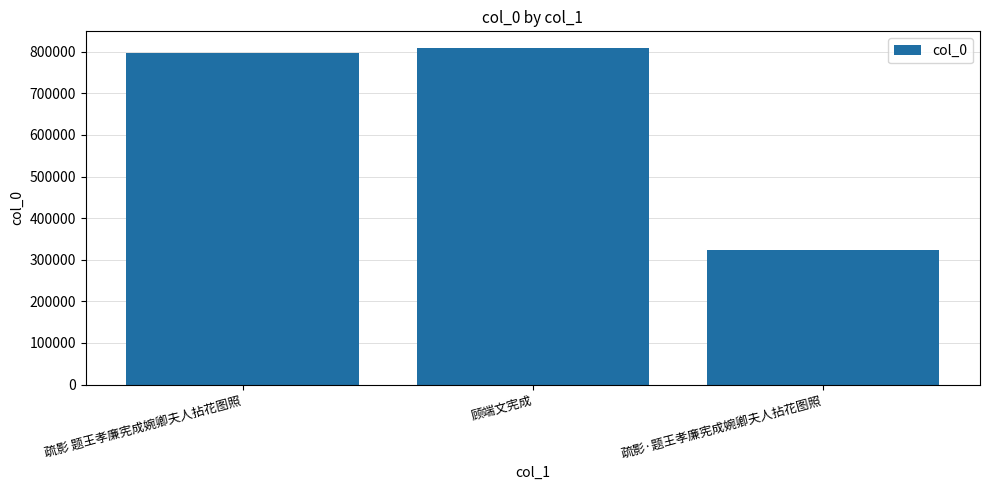

Approximately how many times larger is the value at 顾端文宪成 compared to 疏影 题王孝廉宪成婉卿夫人拈花图照?

1.0